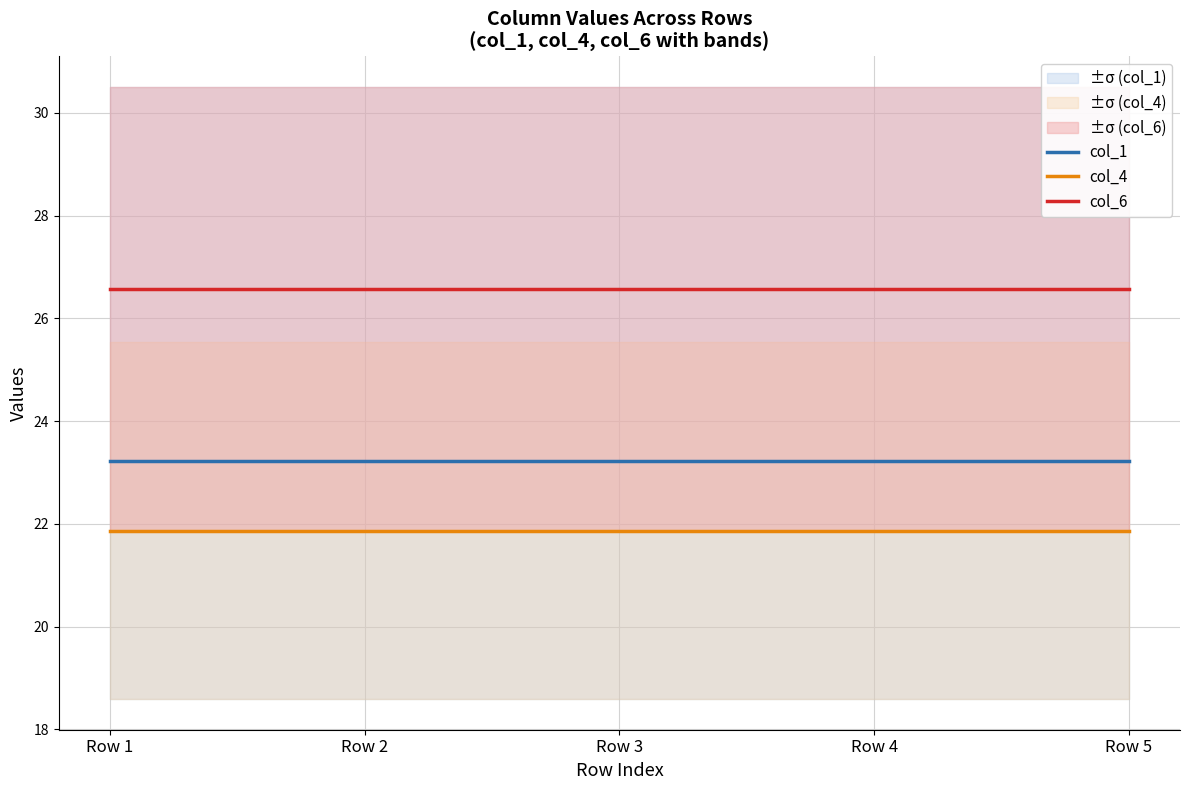

At which label does col_4 reach its minimum?

Row 1